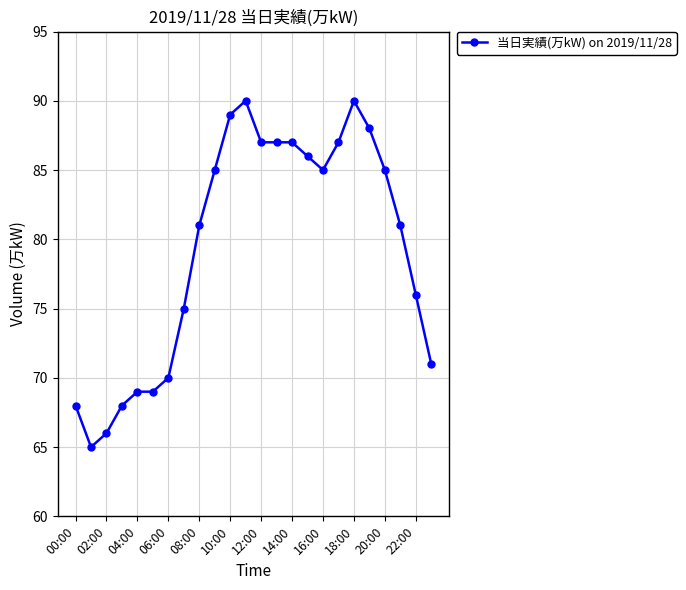

Does the chart have visible grid lines?

Yes